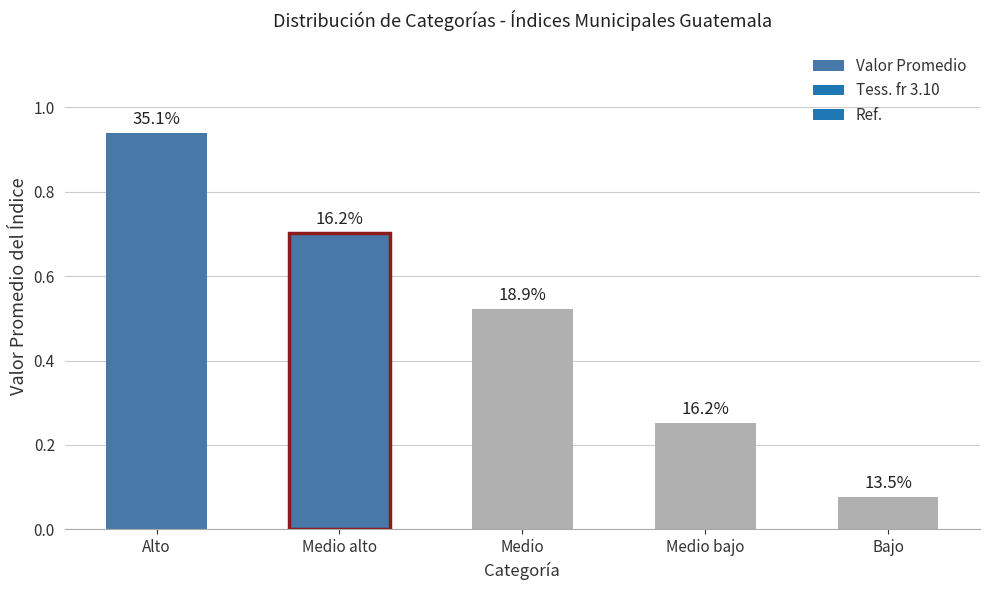

What is the difference between the maximum and second lowest values?

0.7